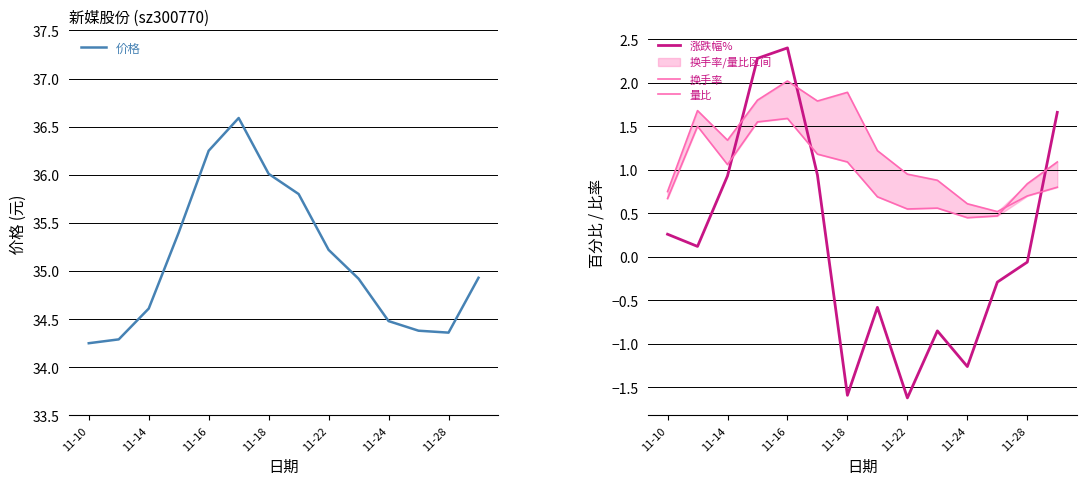

How many values in 涨跌幅% are below zero?

7